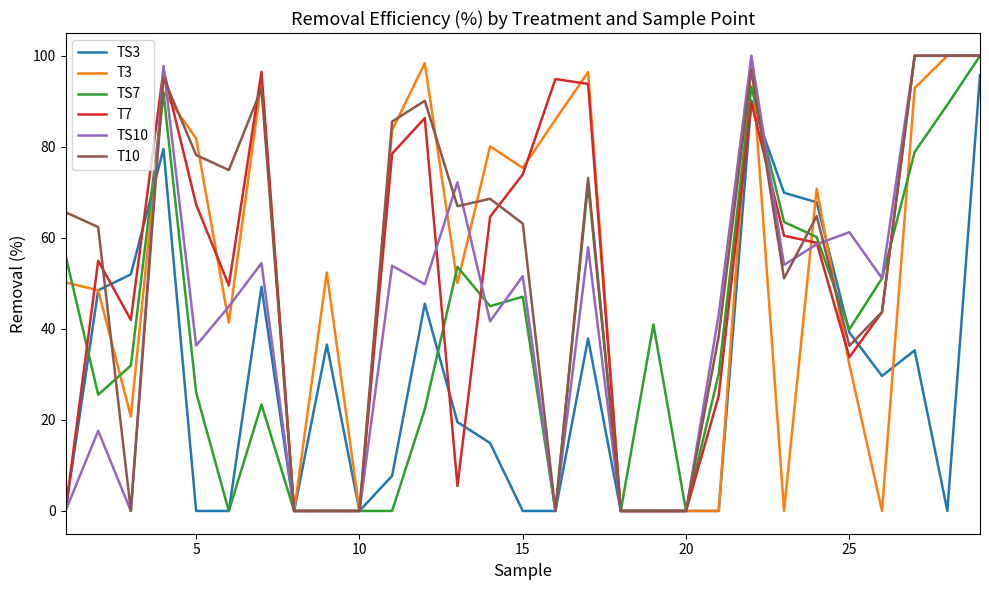

The TS10 series shows 35.1 at 25. True or false?

False